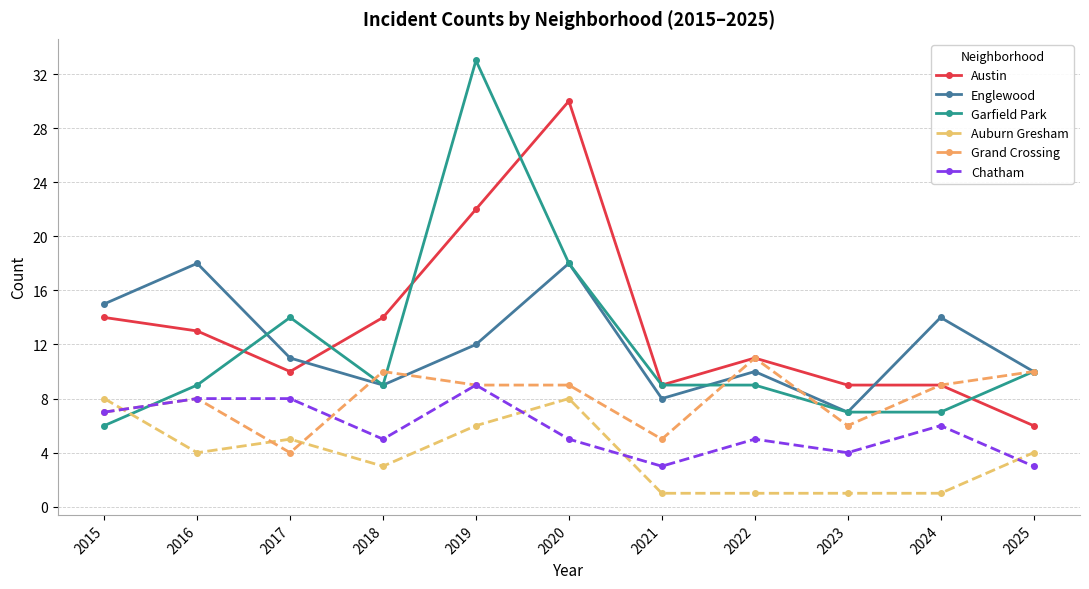

How many values in the Austin series are below 11?

5